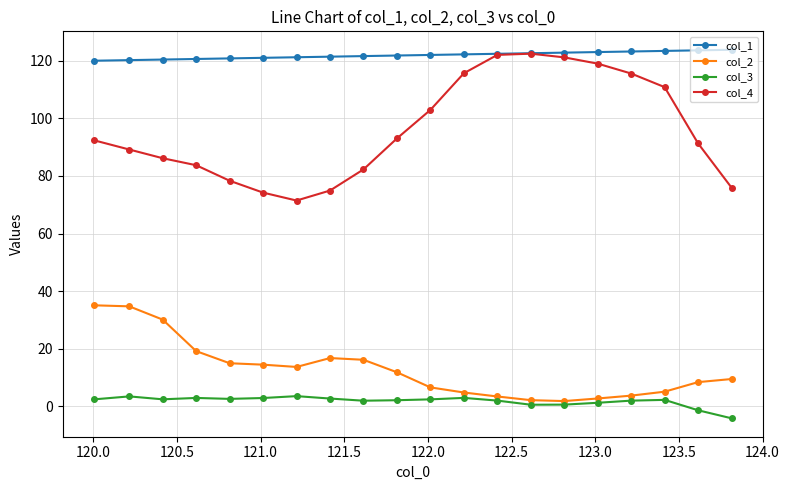

Which series has the largest total across all categories?

col_1